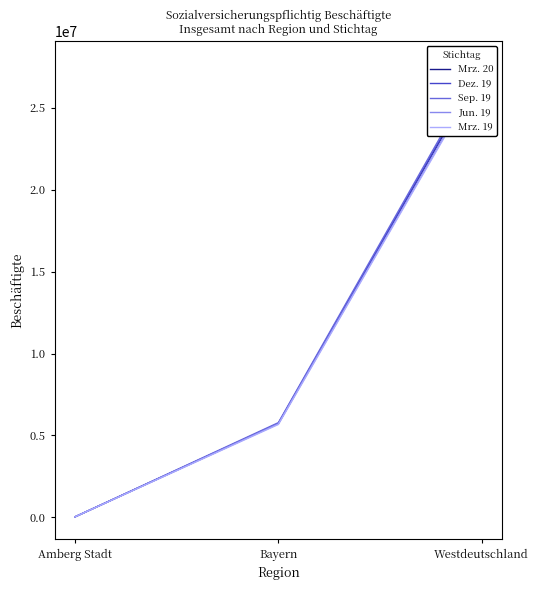

What is the spread (max minus min) of values at Amberg Stadt?

399